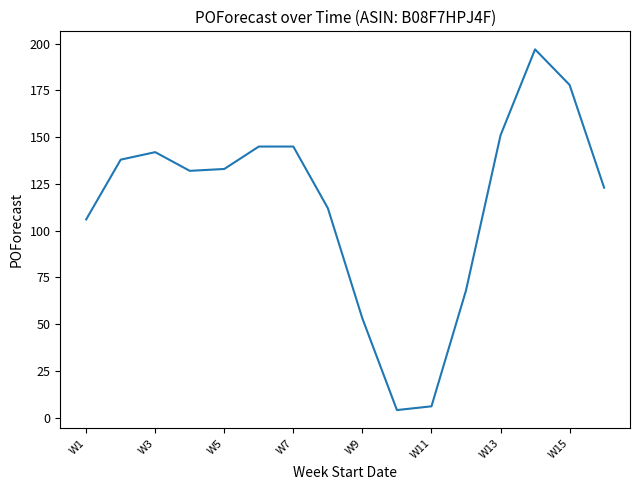

What is the maximum value shown in the chart?

197